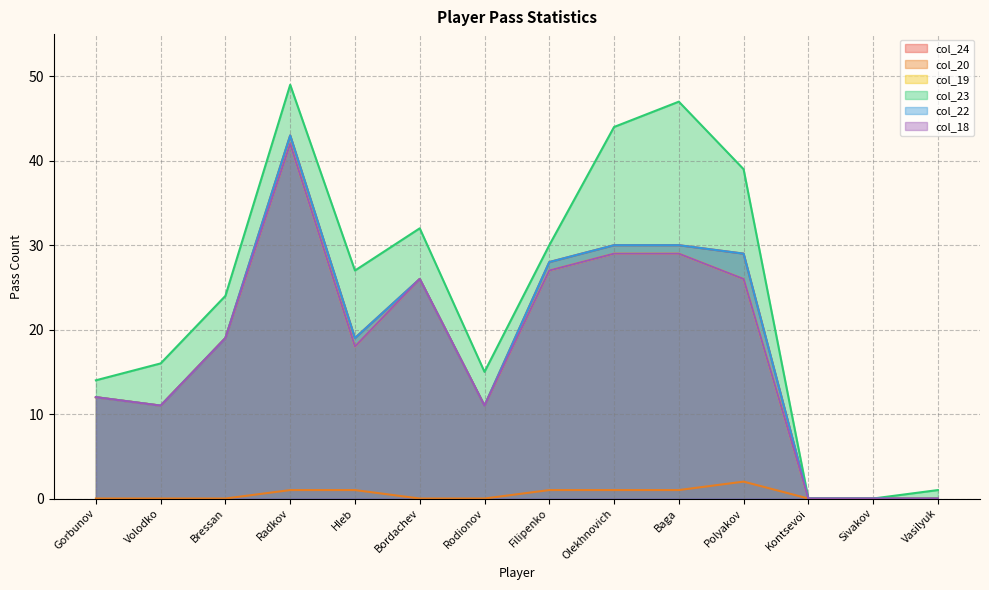

What is the total value across all series at Polyakov?

151